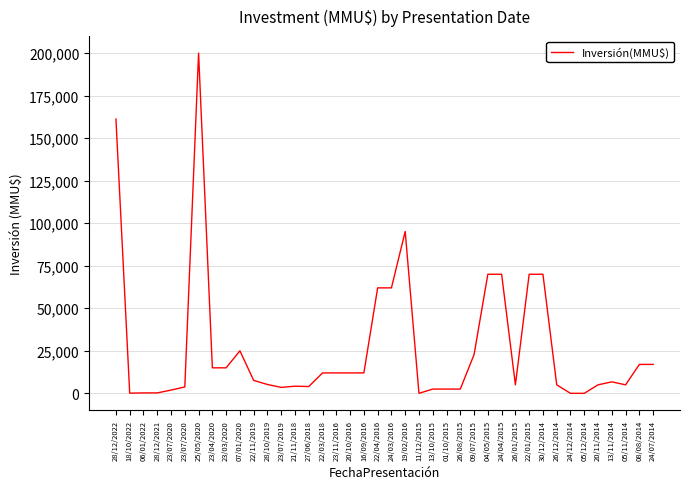

Does the chart display data point markers on the line(s)?

No